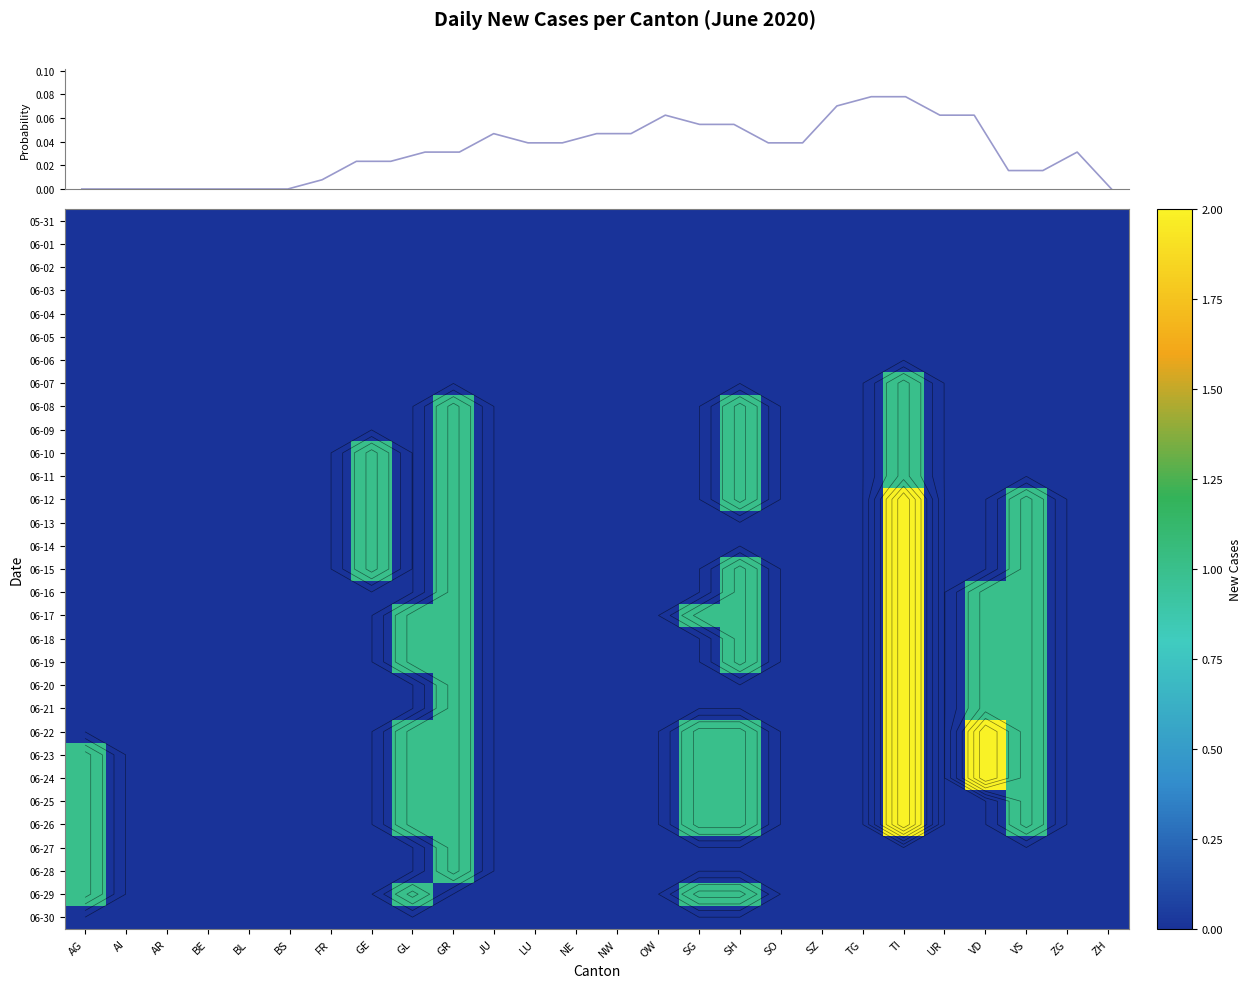

List the series in order of their peak value, highest first.

2020-06-12, 2020-06-13, 2020-06-14, 2020-06-15, 2020-06-16, 2020-06-17, 2020-06-18, 2020-06-19, 2020-06-20, 2020-06-21, 2020-06-22, 2020-06-23, 2020-06-24, 2020-06-25, 2020-06-26, 2020-06-07, 2020-06-08, 2020-06-09, 2020-06-10, 2020-06-11, 2020-06-27, 2020-06-28, 2020-06-29